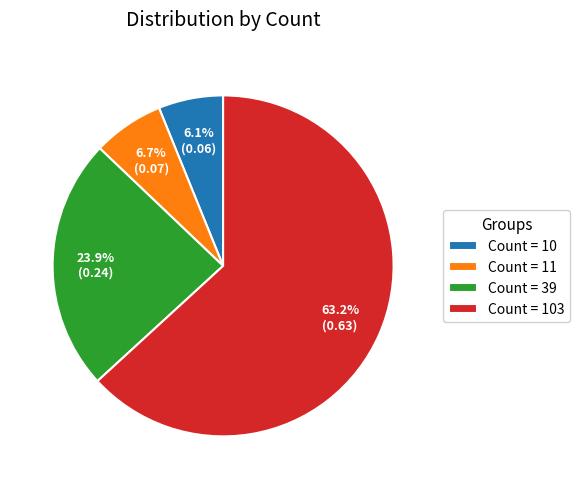

Which category has the biggest portion of the pie?

Count = 103